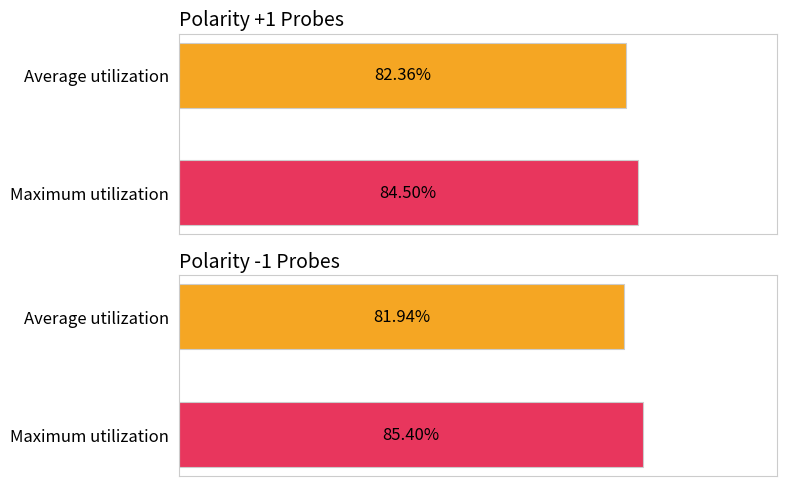

Which series has the largest total across all categories?

Maximum utilization